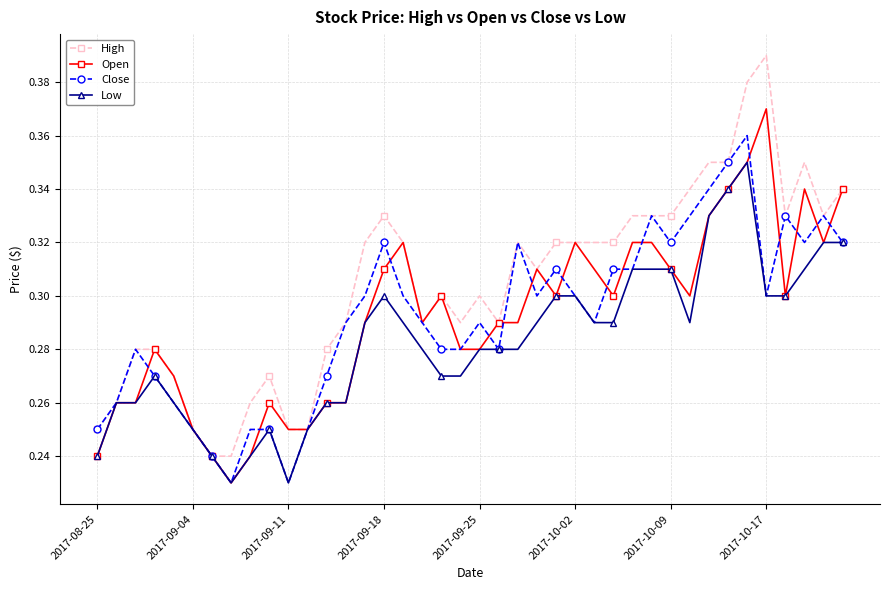

At how many categories does at least one series exceed 0?

40